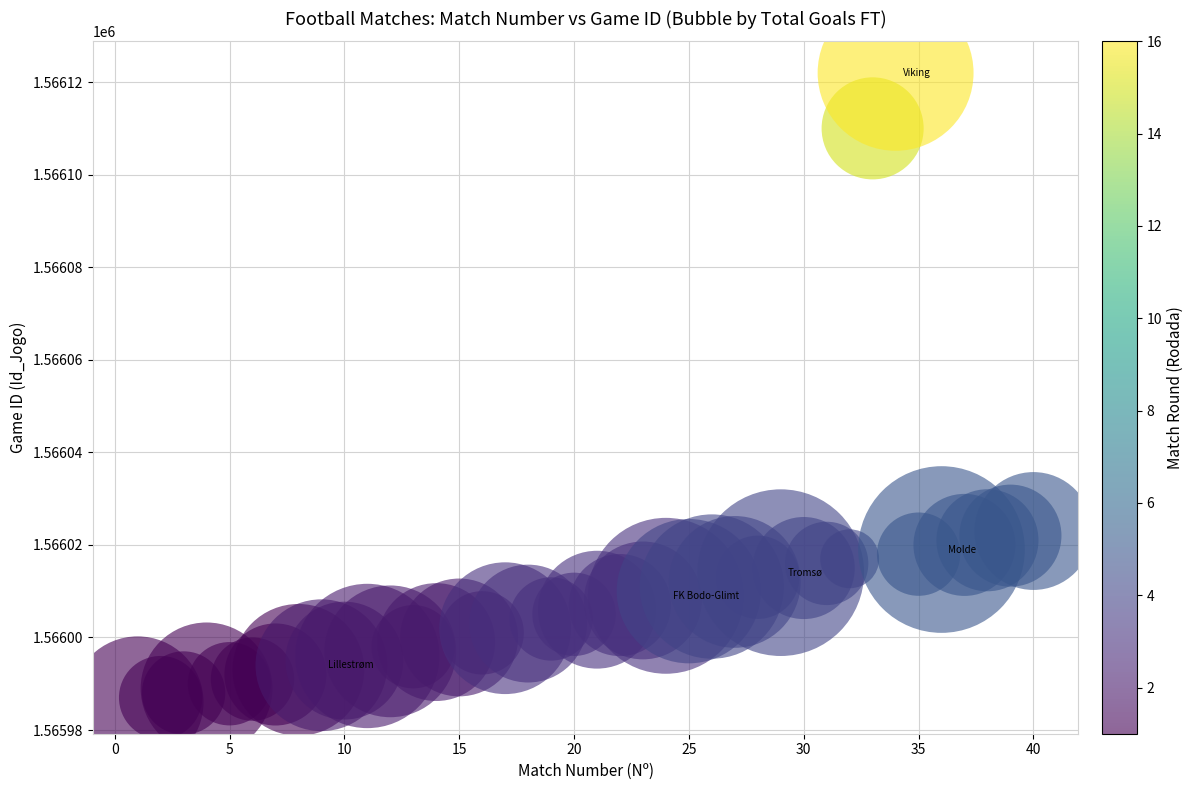

What is the range of X values (max minus min)?

39